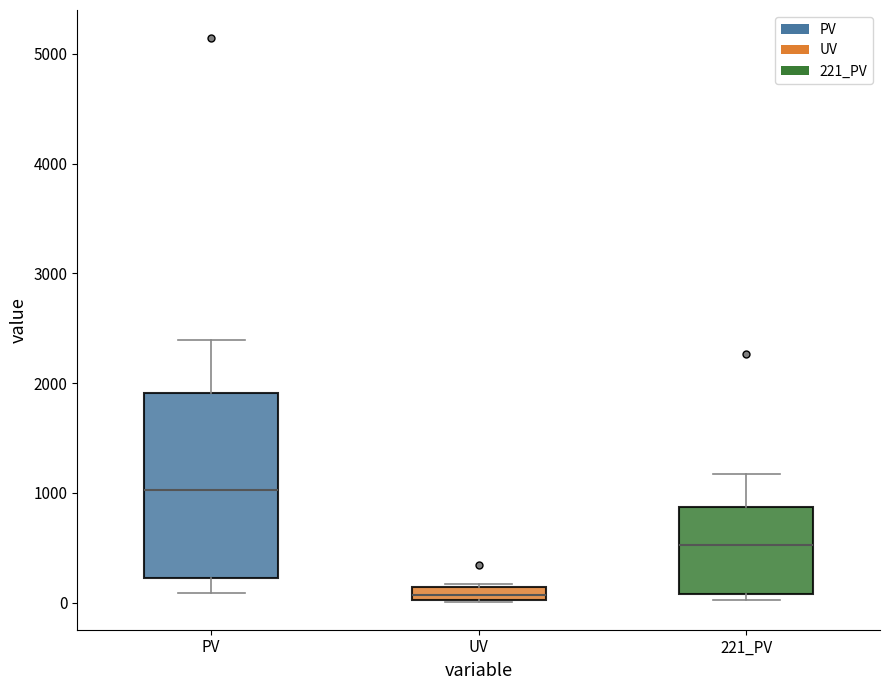

Comparing the boxes themselves (not the whiskers), which one is the tallest?

PV